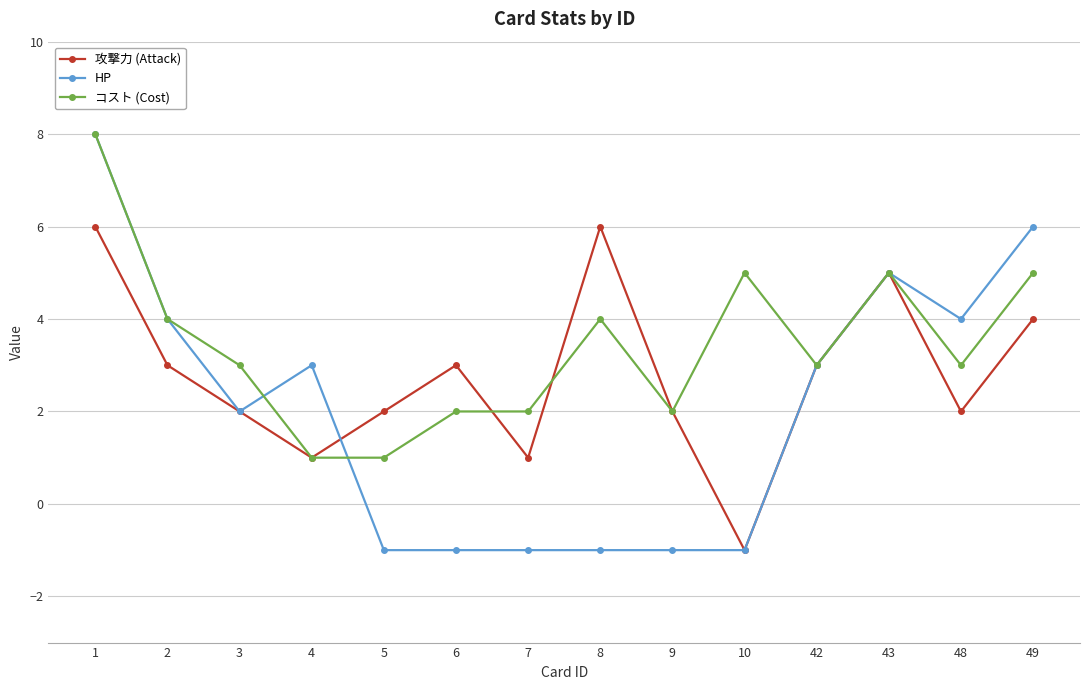

What is the greatest value displayed?

8